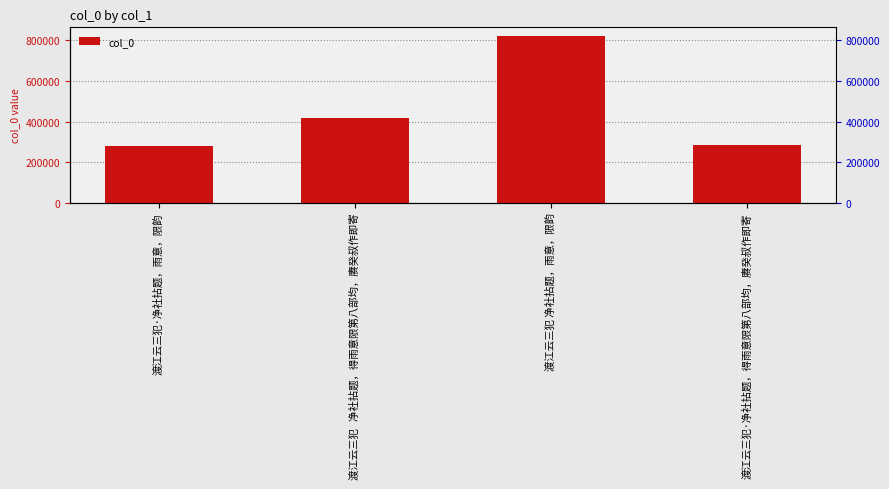

What position from the left is 渡江云三犯·净社拈题，得雨意限第八部均，赓癸叔作即寄?

4